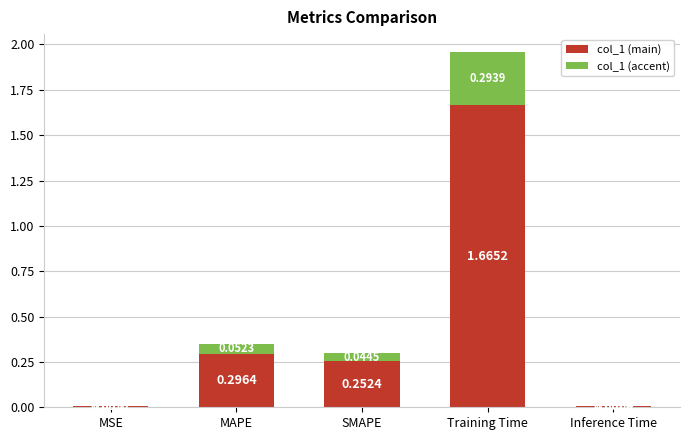

What is the sum of the col_1 (main) values at MAPE and SMAPE?

0.5